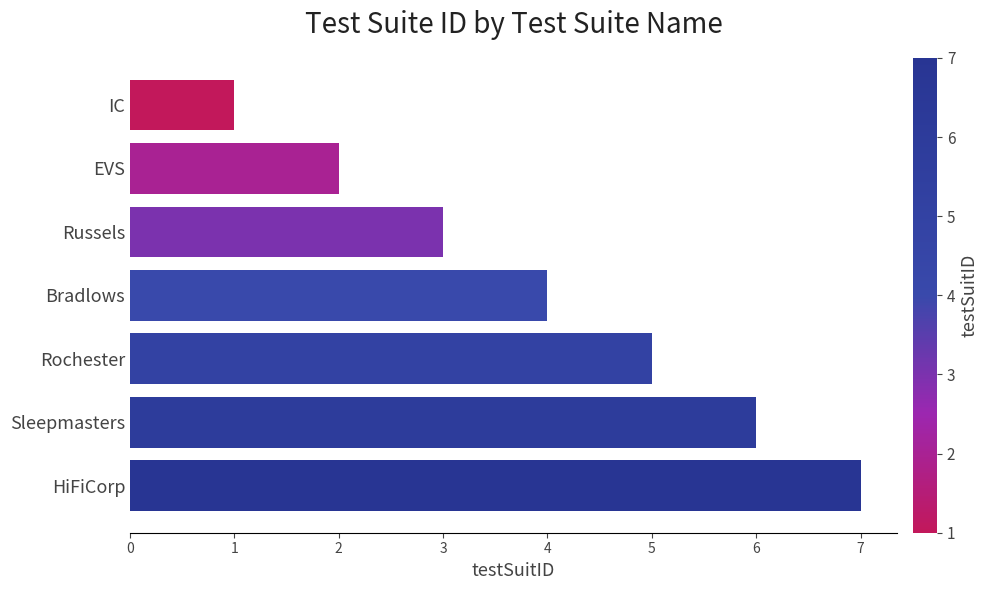

Rank the categories by value from highest to lowest.

HiFiCorp, Sleepmasters, Rochester, Bradlows, Russels, EVS, IC